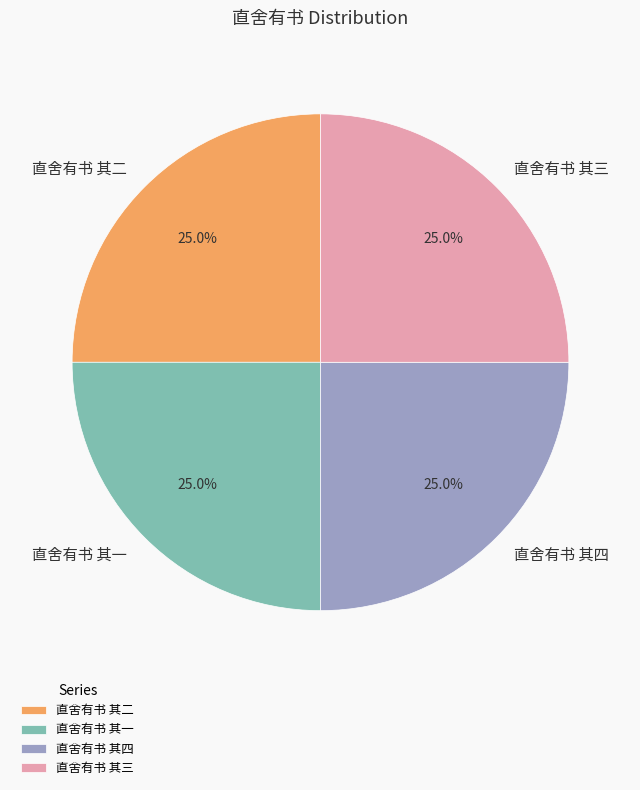

What percentage is the 直舍有书 其四 slice, to the nearest percent?

25%